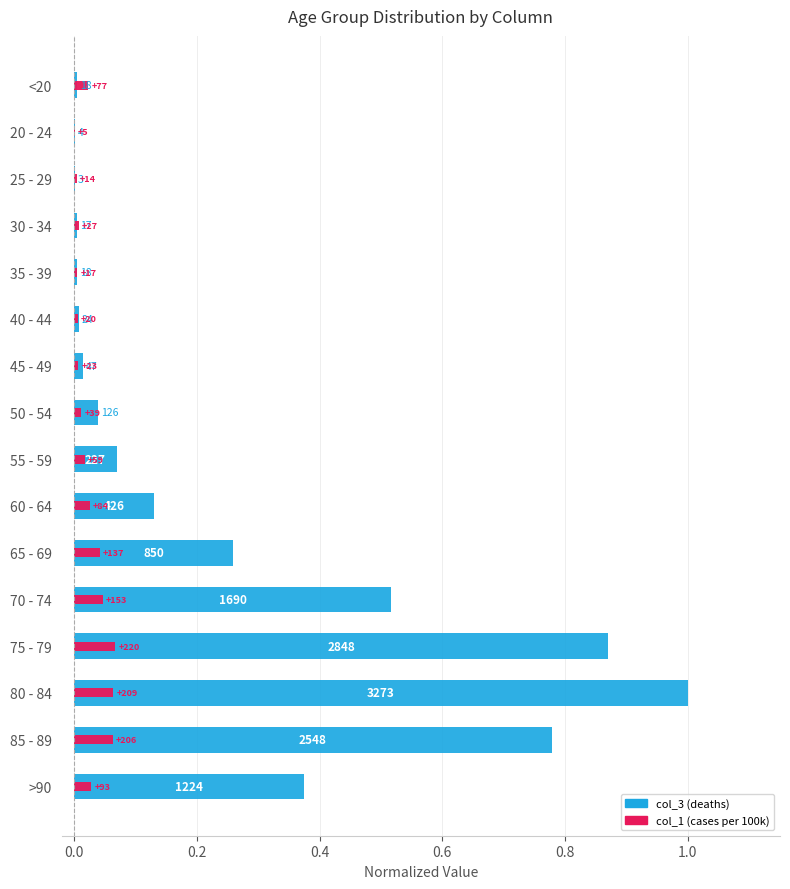

Does the chart contain stacked bars?

No